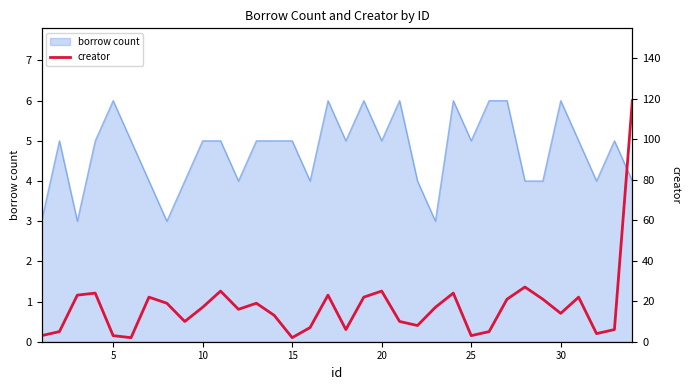

Reading right to left, what are all the values shown in this chart?

119	6	4	22	14	21	27	21	5	3	24	17	8	10	25	22	6	23	7	2	13	19	16	25	17	10	19	22	2	3	24	23	5	3